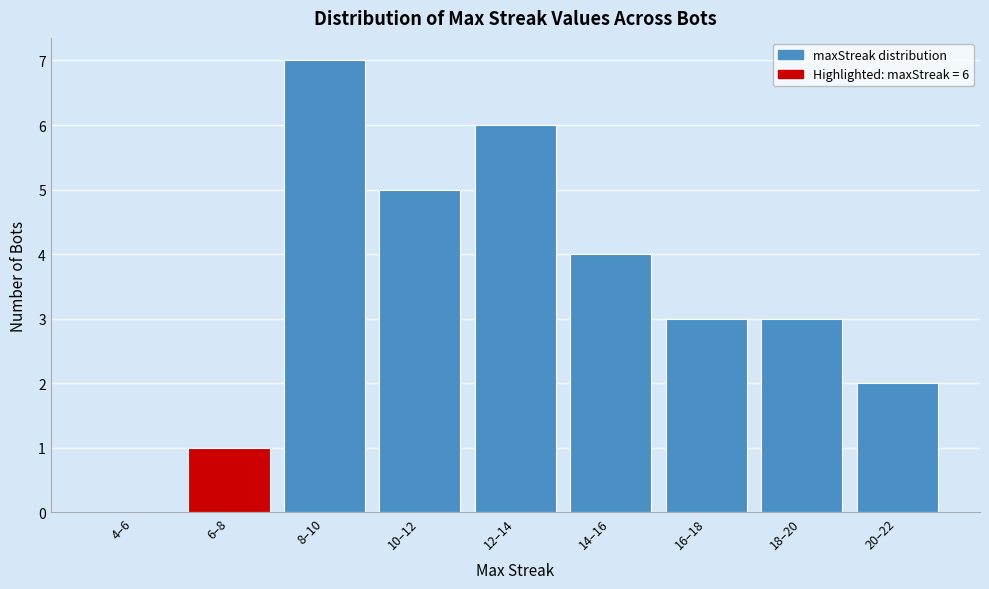

Reading left to right, extract all data points from this chart.

4–6=0	6–8=1	8–10=7	10–12=5	12–14=6	14–16=4	16–18=3	18–20=3	20–22=2